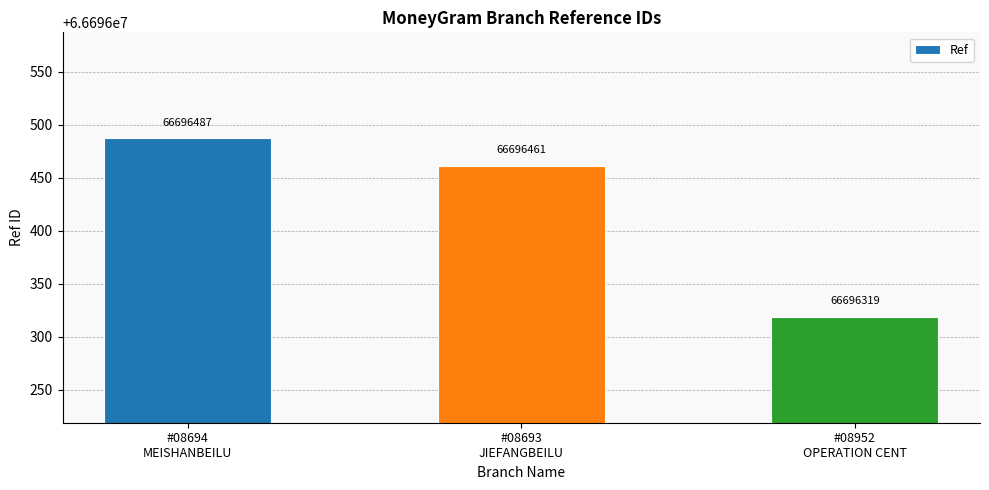

Where does the data first go above 66696461?

#08694
MEISHANBEILU